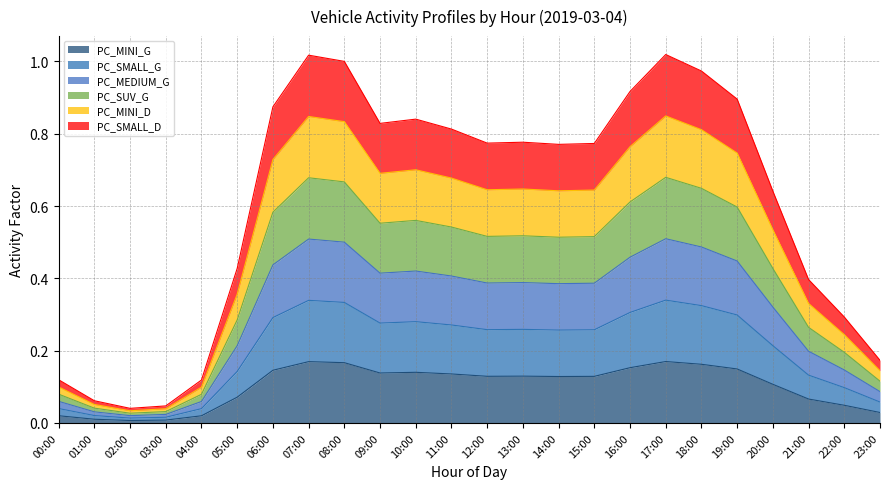

True or false: PC_MINI_D and PC_SMALL_G cross at least once.

False